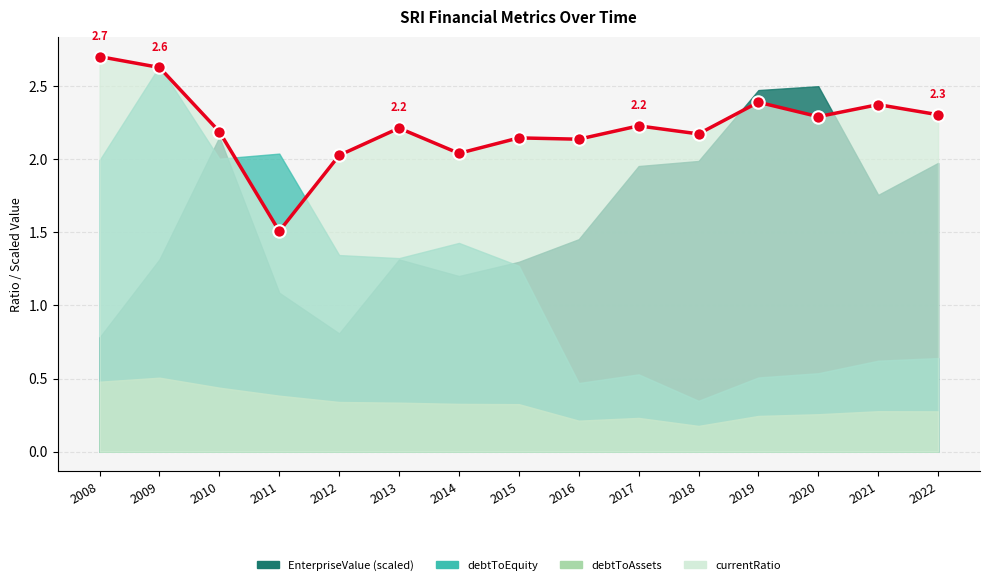

What is the change in value from 2011 to 2019?

+0.9